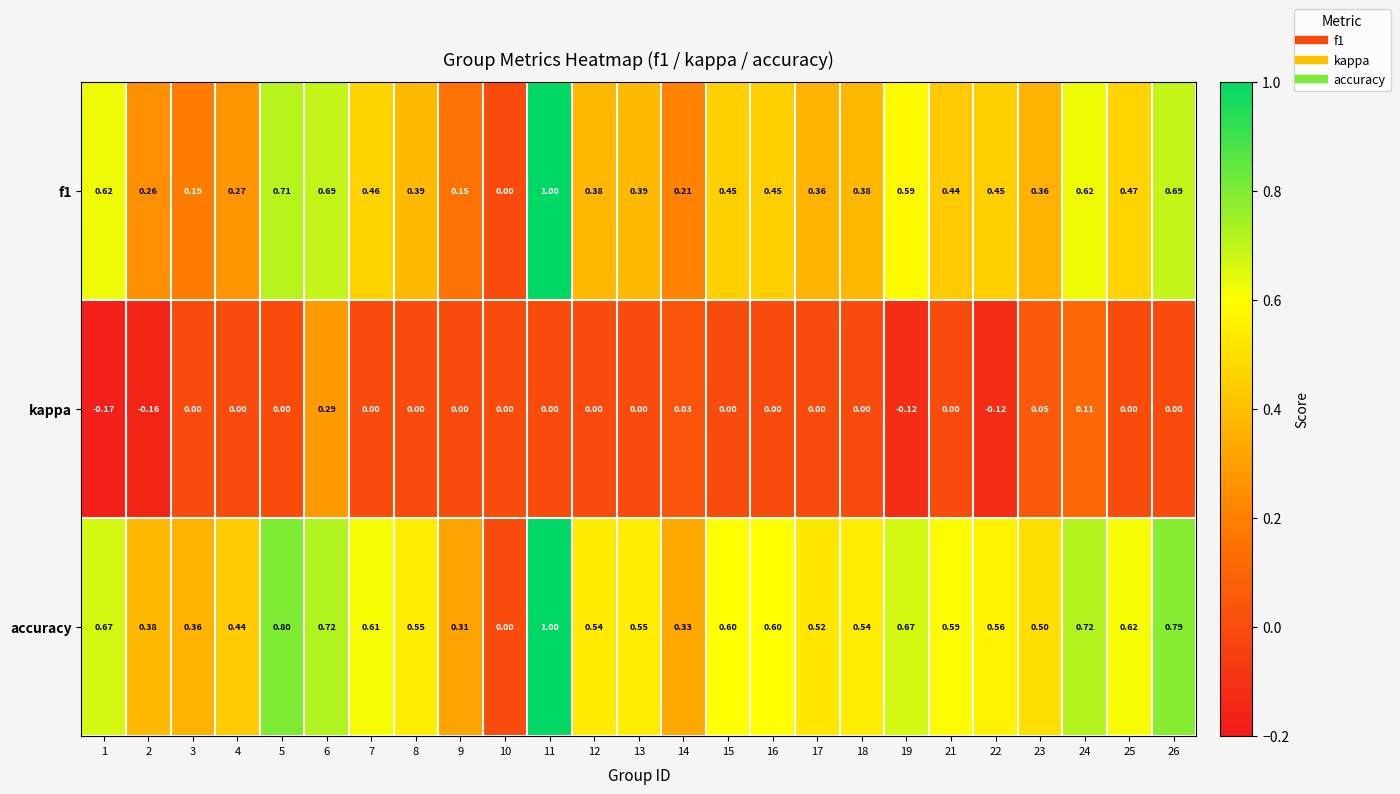

Which series changed the most between 15 and 23?

accuracy